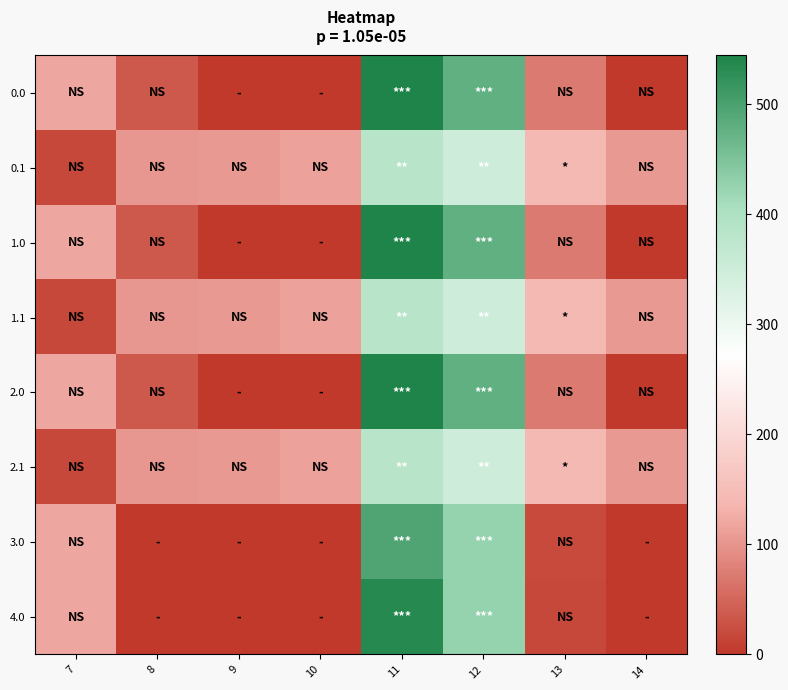

Which has a higher value, 14 or 10?

14